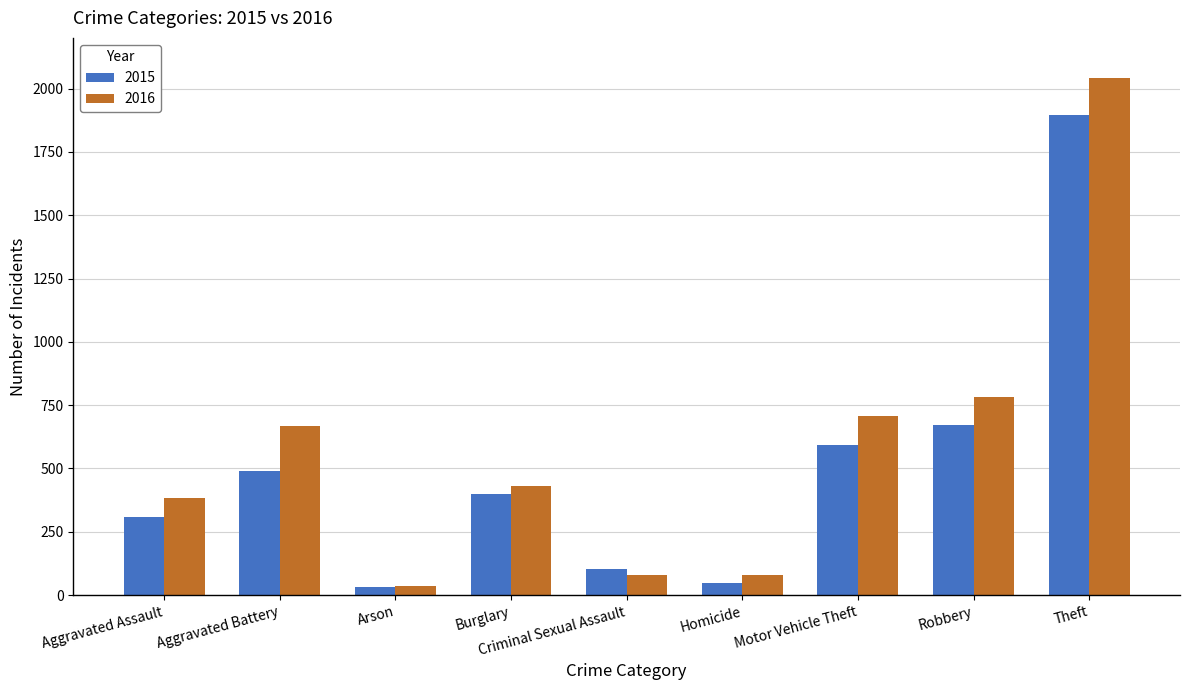

At which label does 2015 reach its peak?

Theft